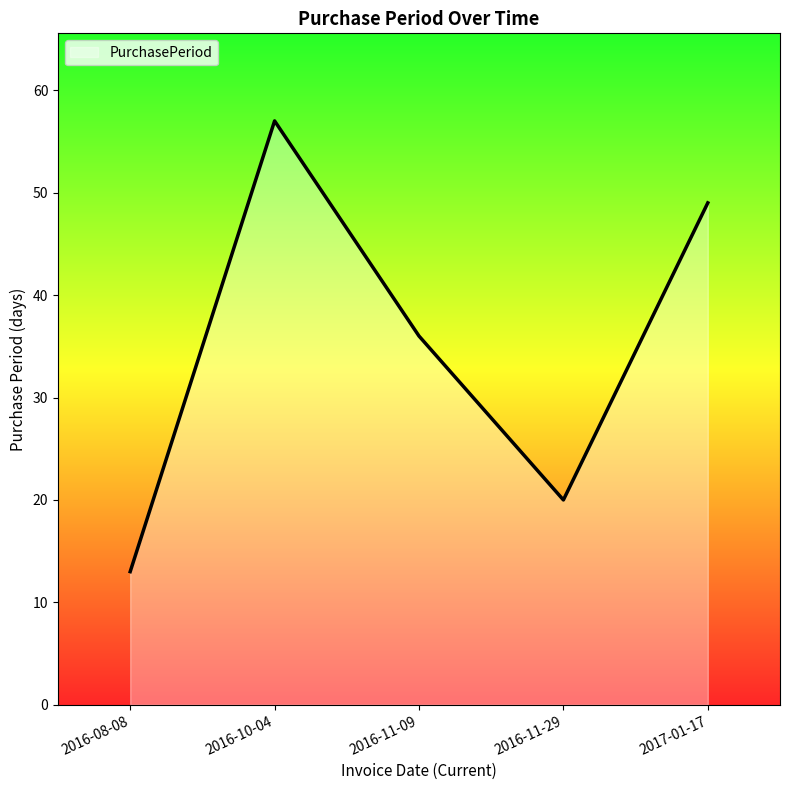

How many lines are shown in the chart?

1